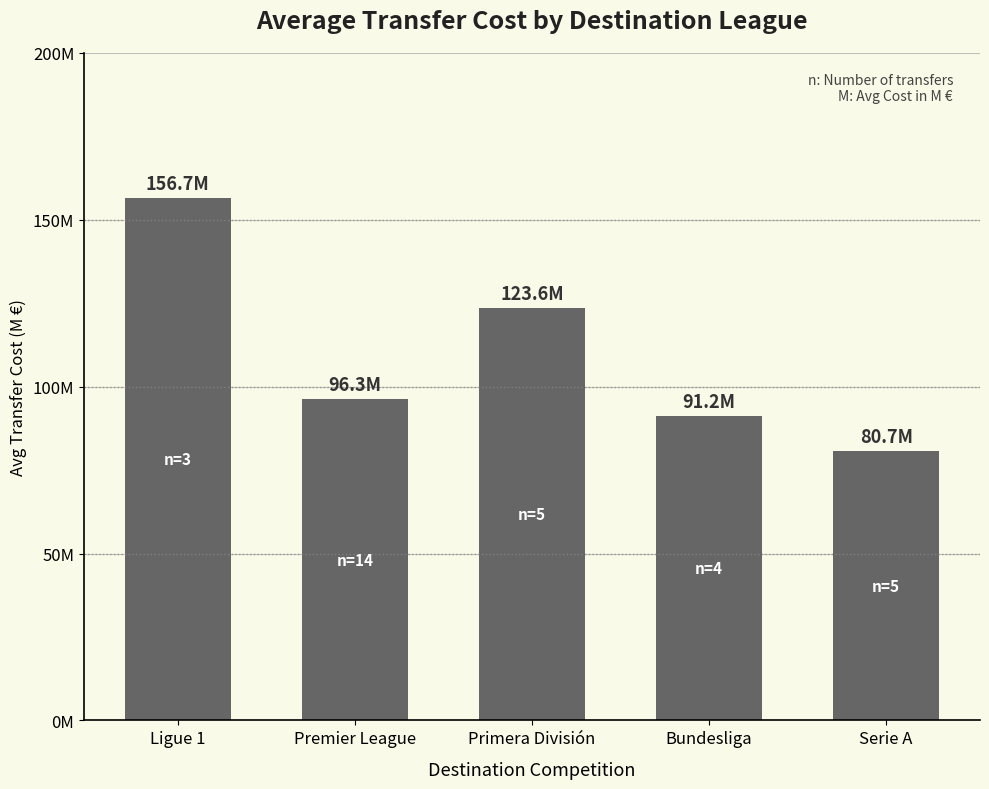

What is the difference between the maximum and minimum values?

76.0